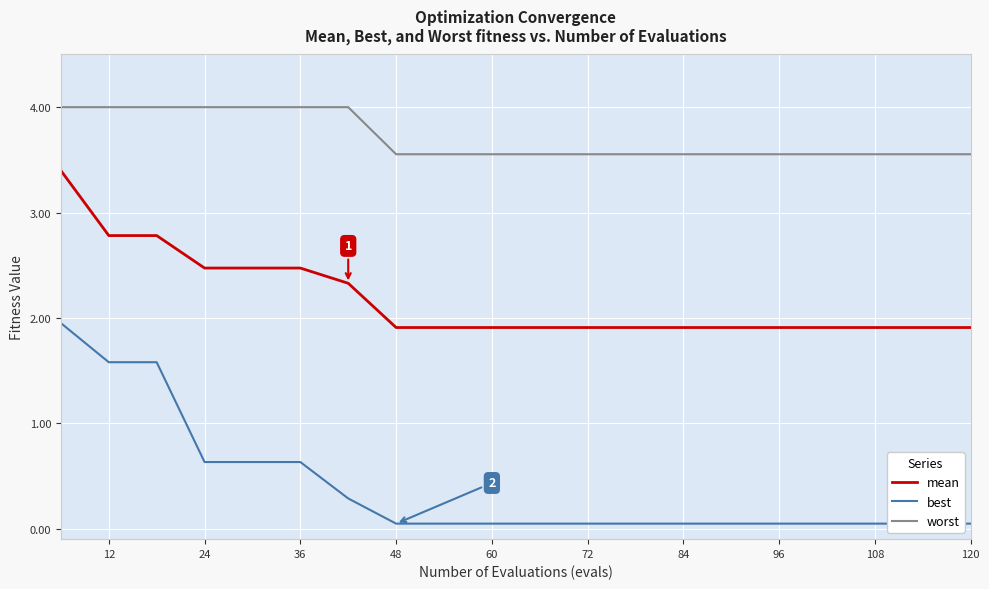

What is the lowest value of the mean series?

1.9